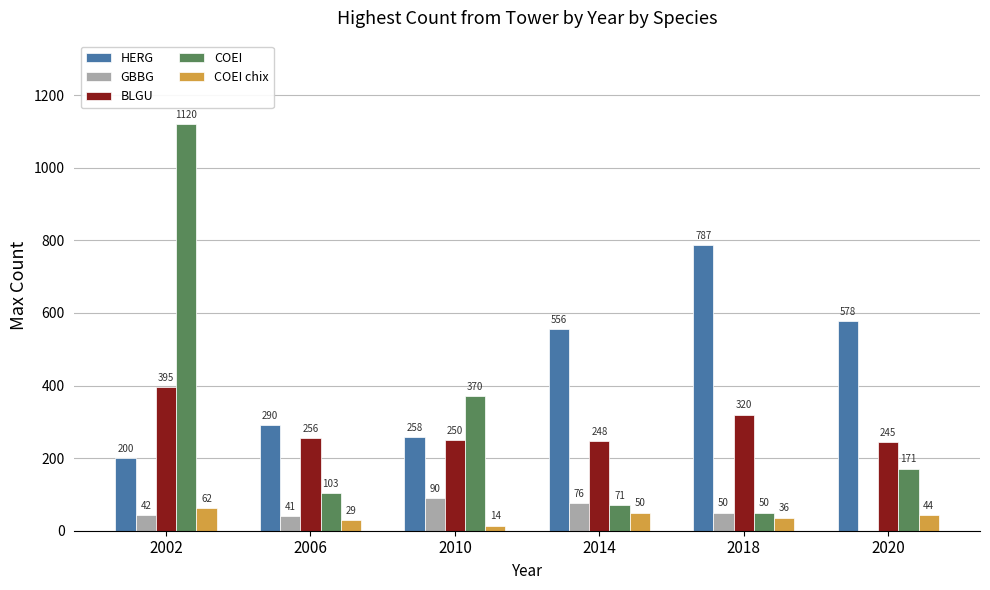

What is the sum of the GBBG values at 2014 and 2002?

118